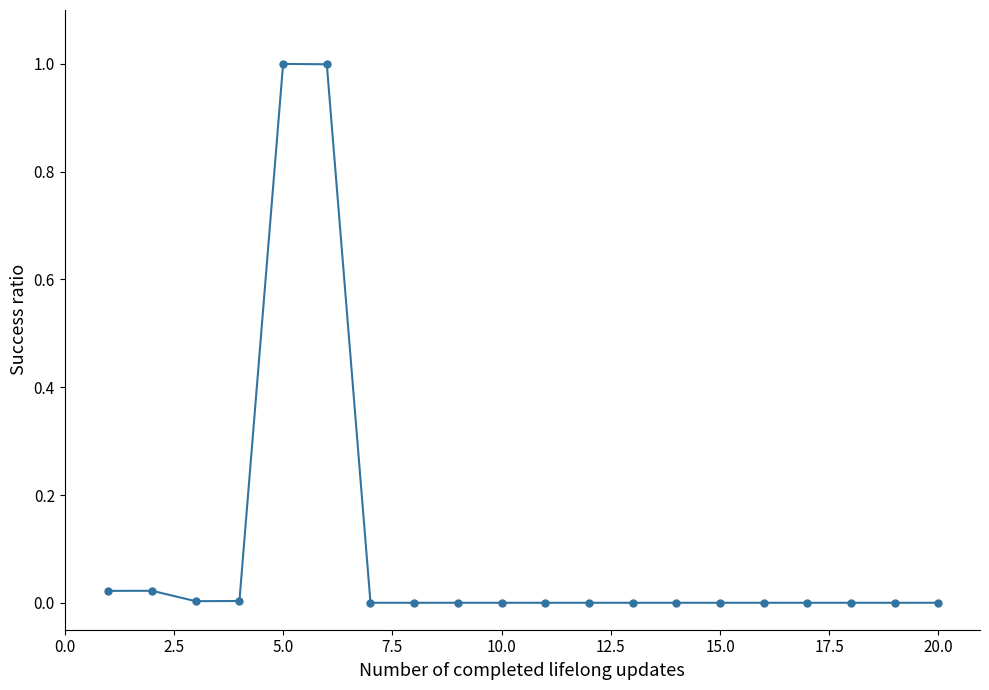

How many categories are shown in the chart?

20